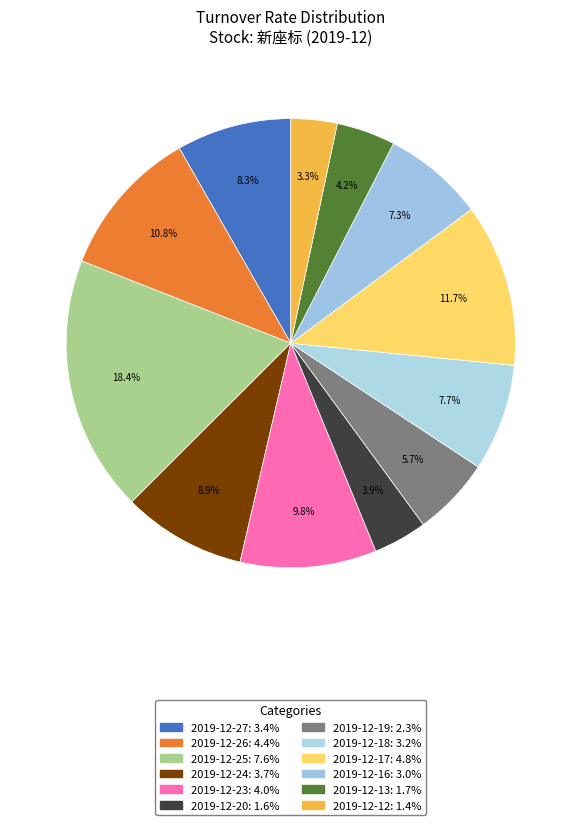

To the nearest percent, what is the difference between the 2019-12-25 and 2019-12-18 slice percentages?

11%